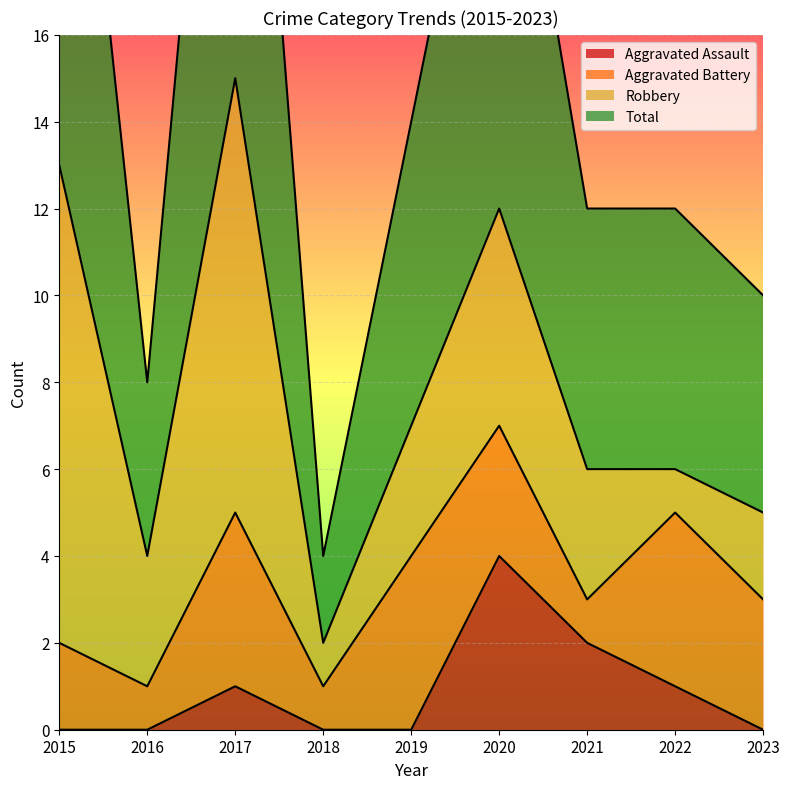

Which series has the largest range (max minus min)?

Total